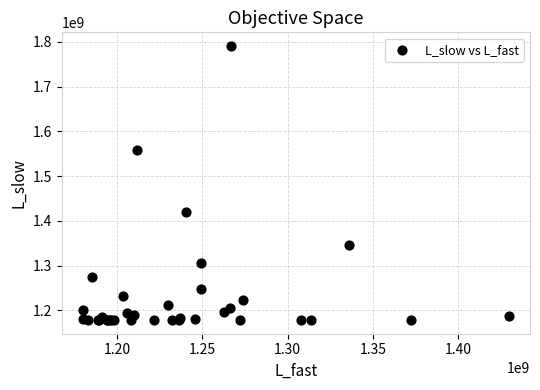

What Y value in the scatter plot is closest to 1484569519?

1419506106.6